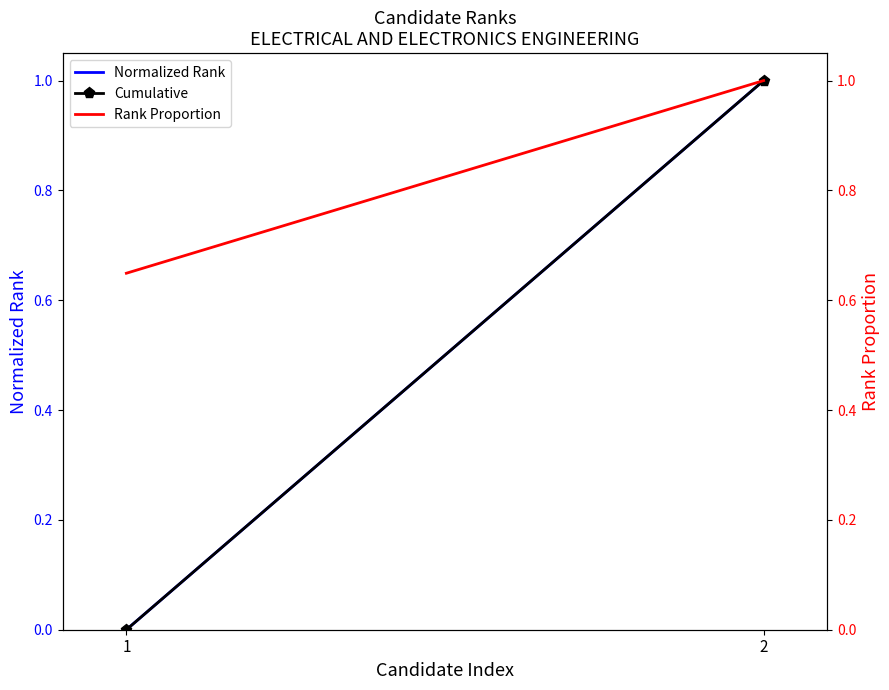

What is the maximum value shown in the chart?

1.0